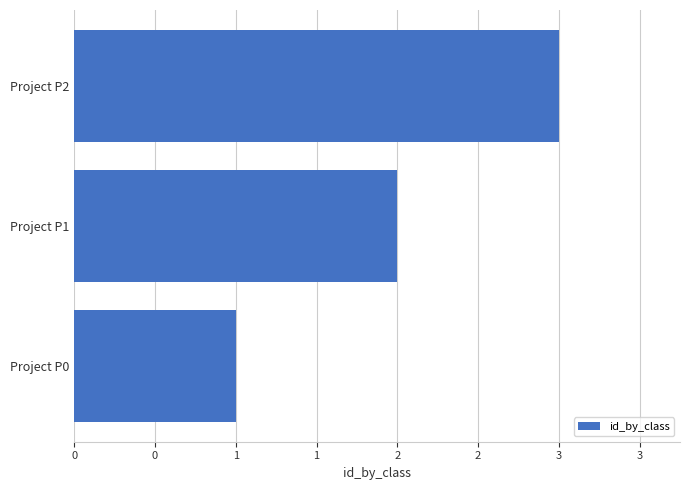

Rank the categories by value from highest to lowest.

Project P2, Project P1, Project P0